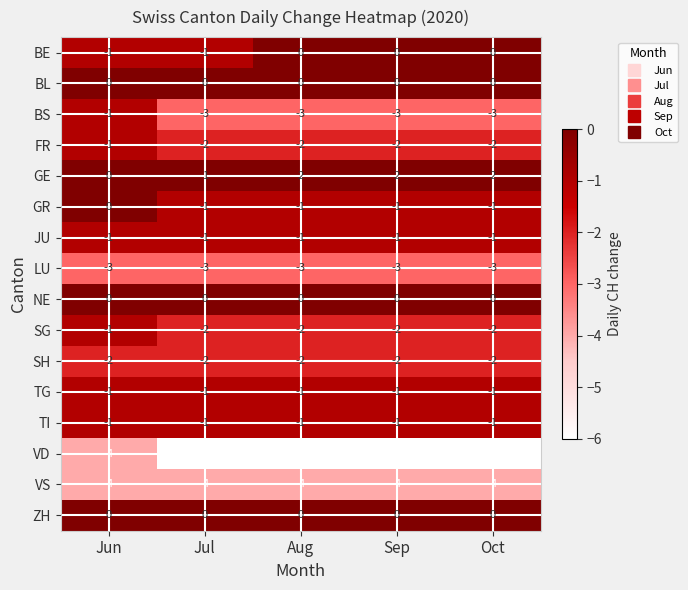

Read the VD value at Jul.

-6